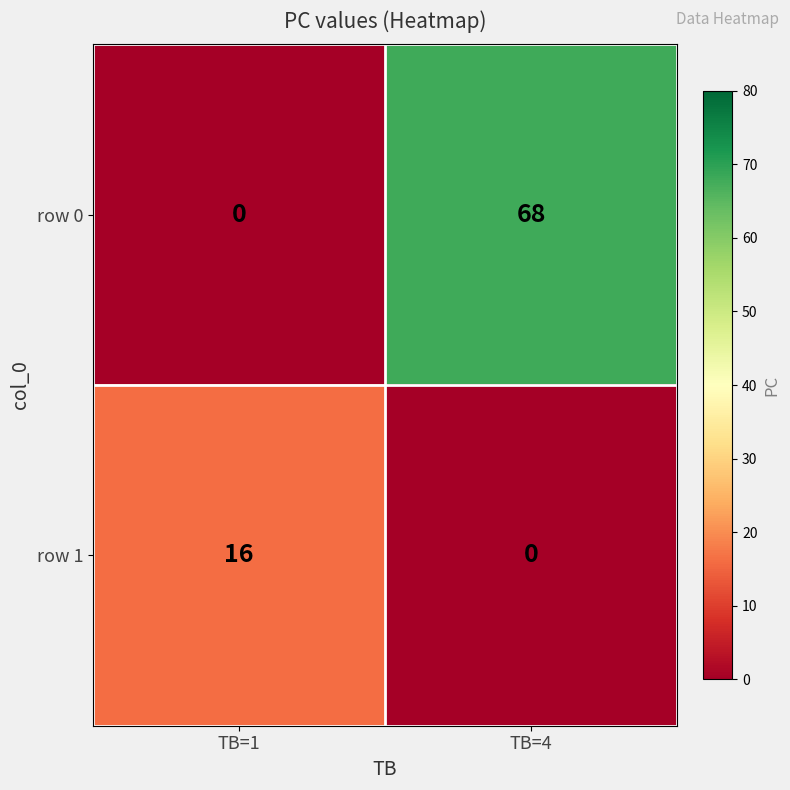

Between TB=1 and TB=4, which series saw the biggest shift?

row 0